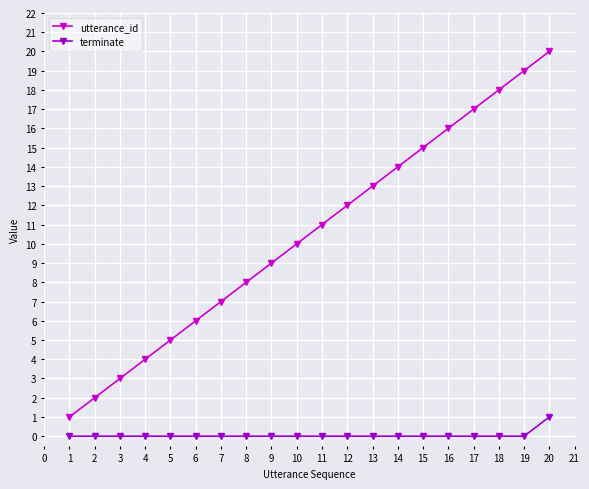

Is it true that terminate equals -1 at 16?

False